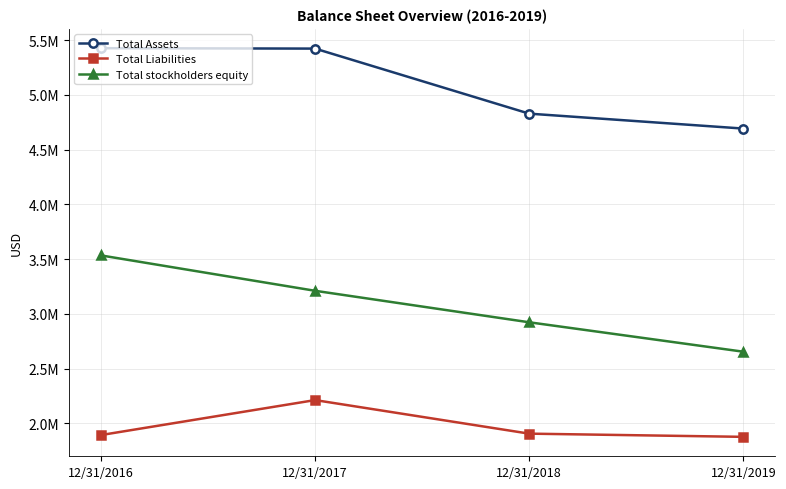

True or false: Total Assets has more than 1 interior local peaks.

False